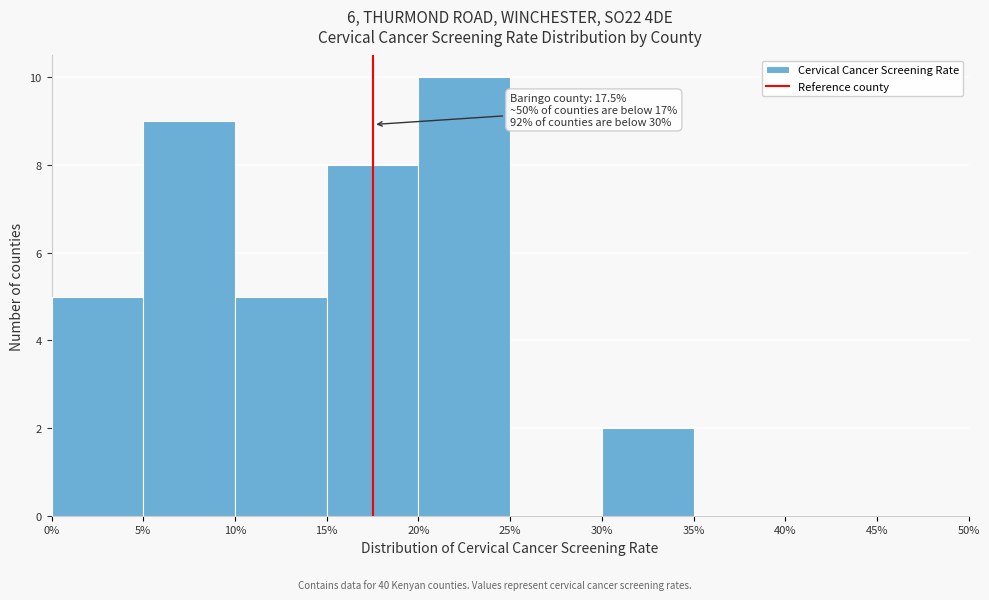

Over which range of the x-axis is the bar tallest?

20% to 25%